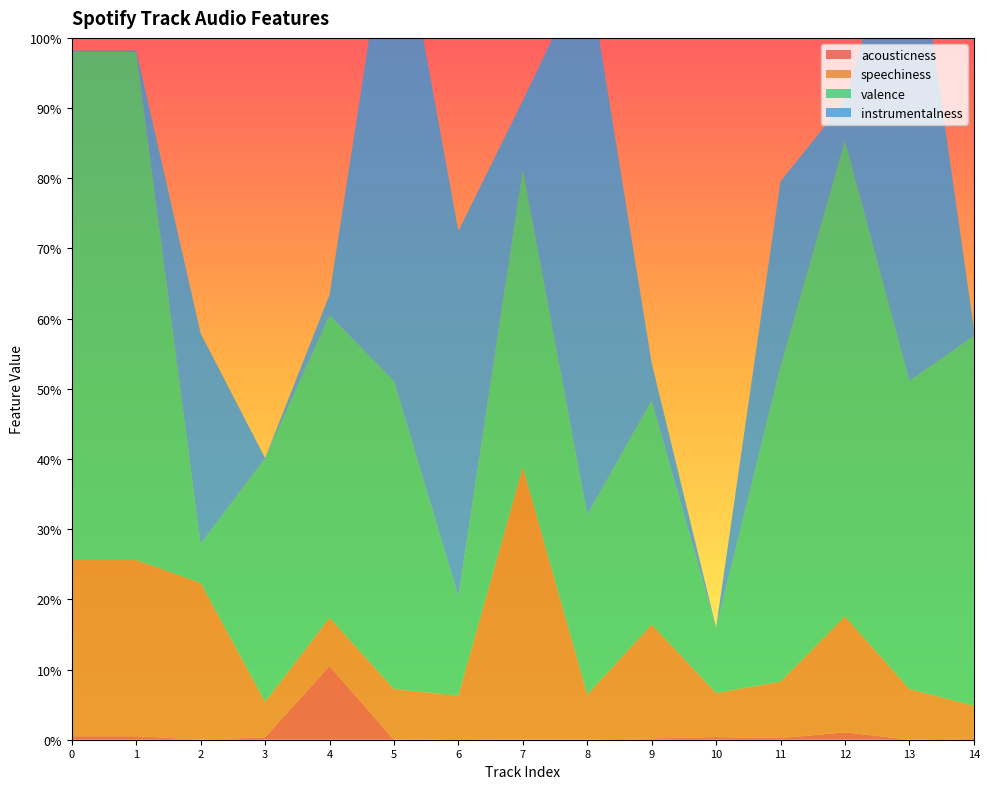

Reading right to left, extract all data points from this chart.

acousticness: Track 14=0.0	Track 13=0.0	Track 12=0.0	Track 11=0.0	Track 10=0.0	Track 9=0.0	Track 8=0.0	Track 7=0.0	Track 6=0.0	Track 5=0.0	Track 4=0.1	Track 3=0.0	Track 2=0.0	Track 1=0.0	Track 0=0.0
speechiness: Track 14=0.0	Track 13=0.1	Track 12=0.2	Track 11=0.1	Track 10=0.1	Track 9=0.2	Track 8=0.1	Track 7=0.4	Track 6=0.1	Track 5=0.1	Track 4=0.1	Track 3=0.1	Track 2=0.2	Track 1=0.3	Track 0=0.3
valence: Track 14=0.5	Track 13=0.4	Track 12=0.7	Track 11=0.4	Track 10=0.1	Track 9=0.3	Track 8=0.3	Track 7=0.4	Track 6=0.1	Track 5=0.4	Track 4=0.4	Track 3=0.3	Track 2=0.1	Track 1=0.7	Track 0=0.7
instrumentalness: Track 14=0.0	Track 13=0.7	Track 12=0.1	Track 11=0.3	Track 10=0.0	Track 9=0.1	Track 8=0.8	Track 7=0.1	Track 6=0.5	Track 5=0.7	Track 4=0.0	Track 3=0.0	Track 2=0.3	Track 1=0.0	Track 0=0.0